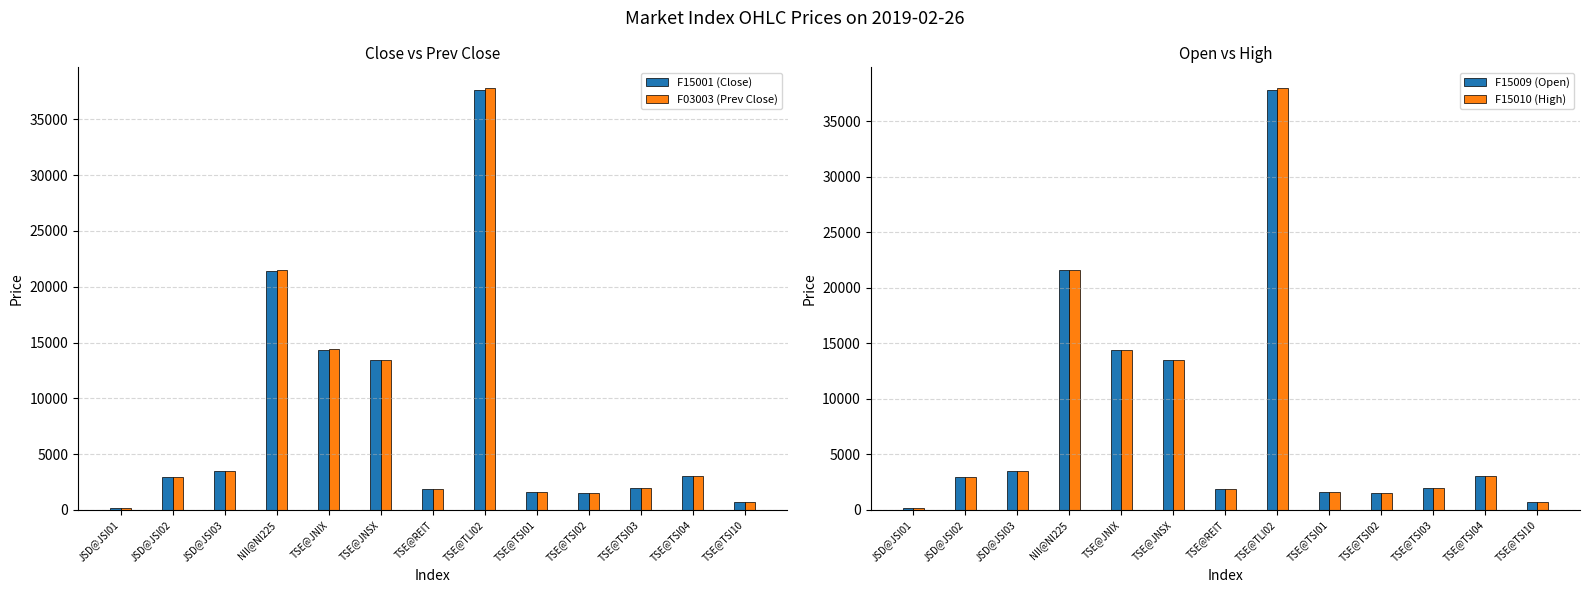

At which label does F03003 (Prev Close) first exceed 2945?

JSD@JSI02